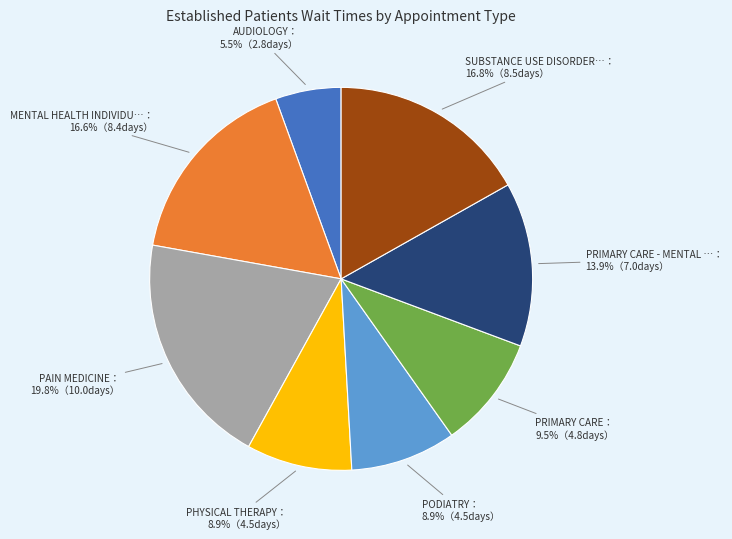

Is there any slice that represents more than half of the pie?

No